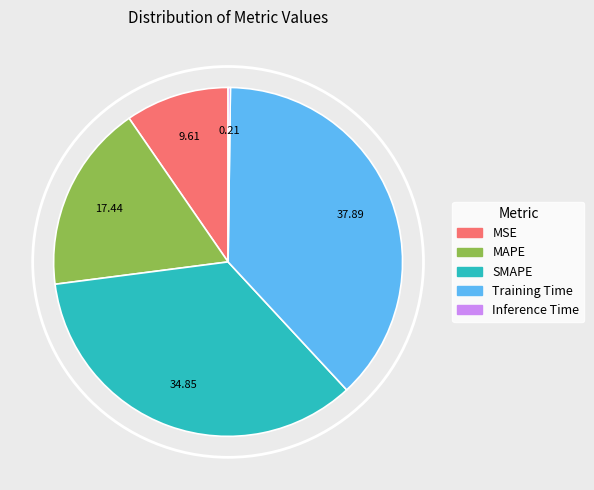

Count the number of slices in the pie.

5